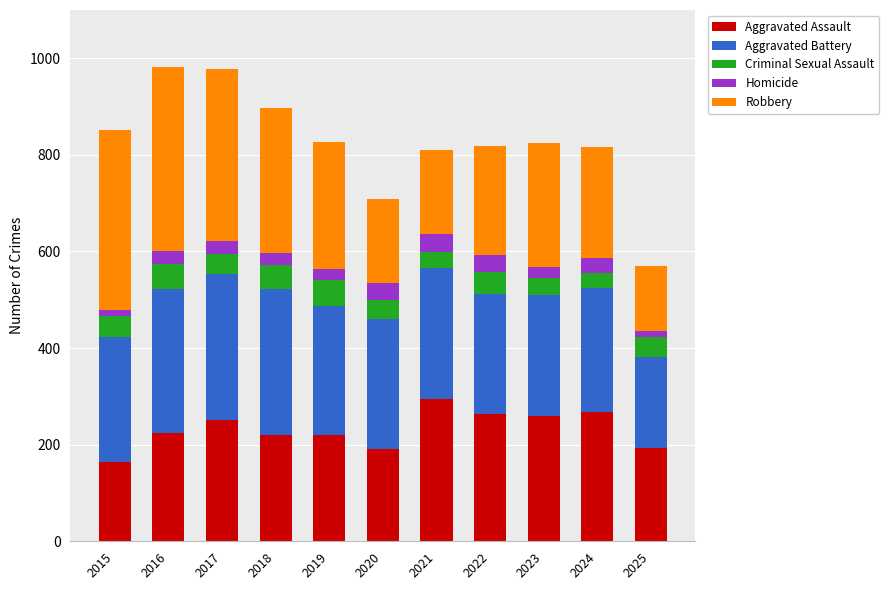

The Aggravated Assault series shows 259 at 2023. True or false?

True